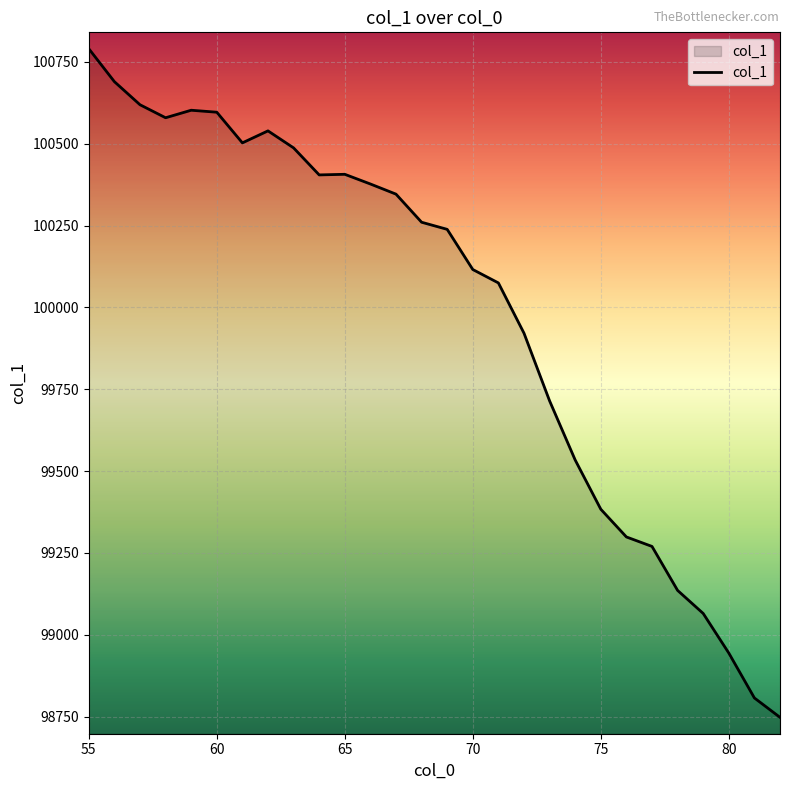

What is the difference between the maximum and minimum values?

2042.6